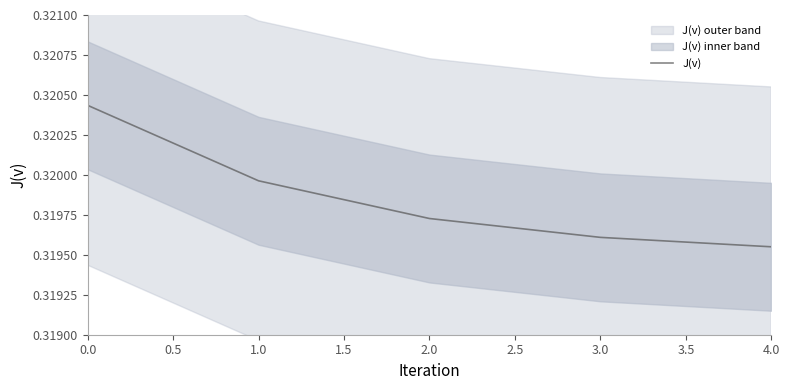

List the labels in order of J(v) value, smallest first.

4.0, 3.0, 2.0, 1.0, 0.0